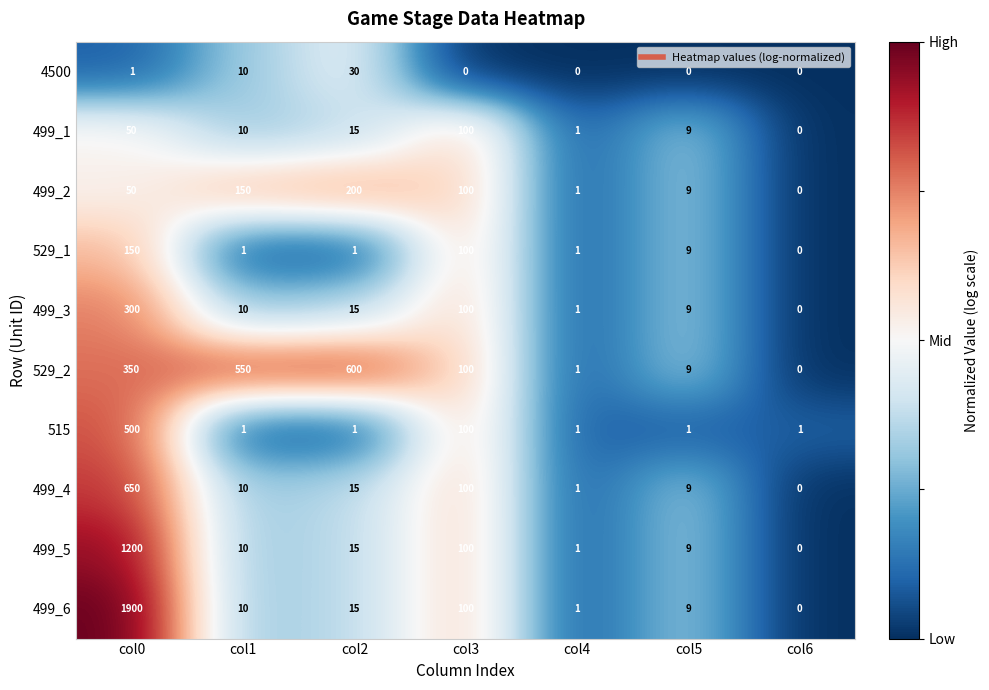

Which series has the widest spread of values?

499_6